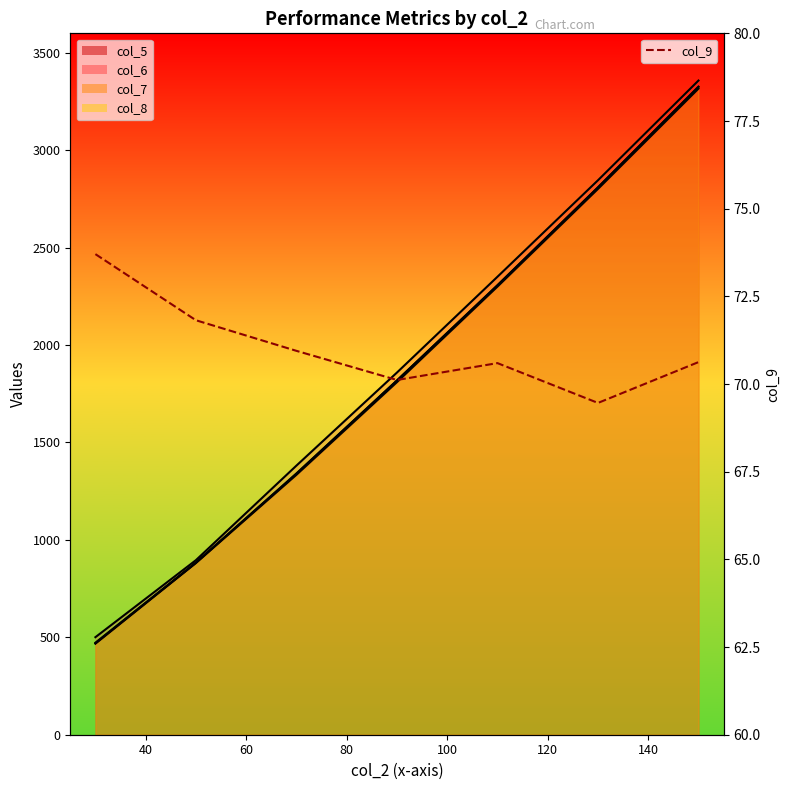

How many data points does each series have?

7